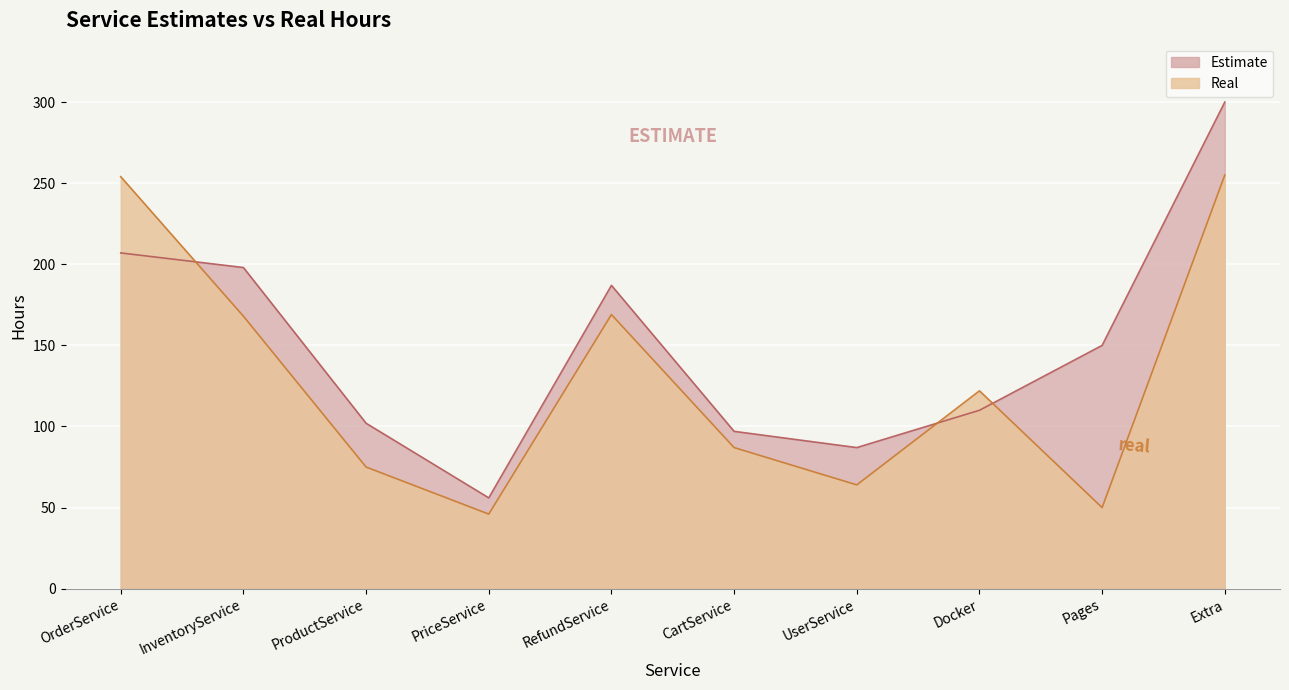

Which series changed the most between ProductService and CartService?

Real